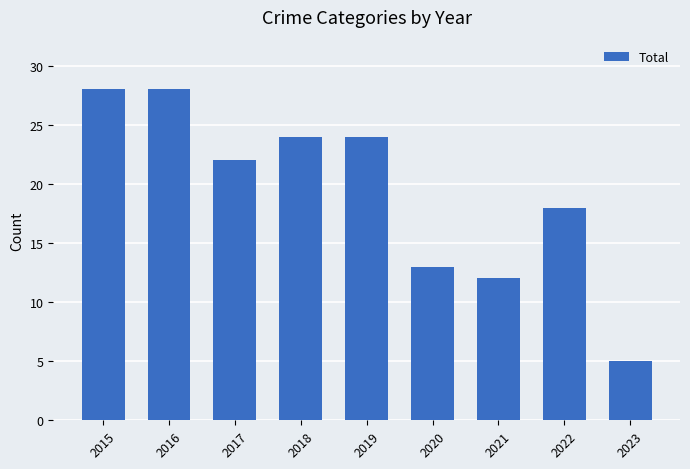

What is the greatest value displayed?

28